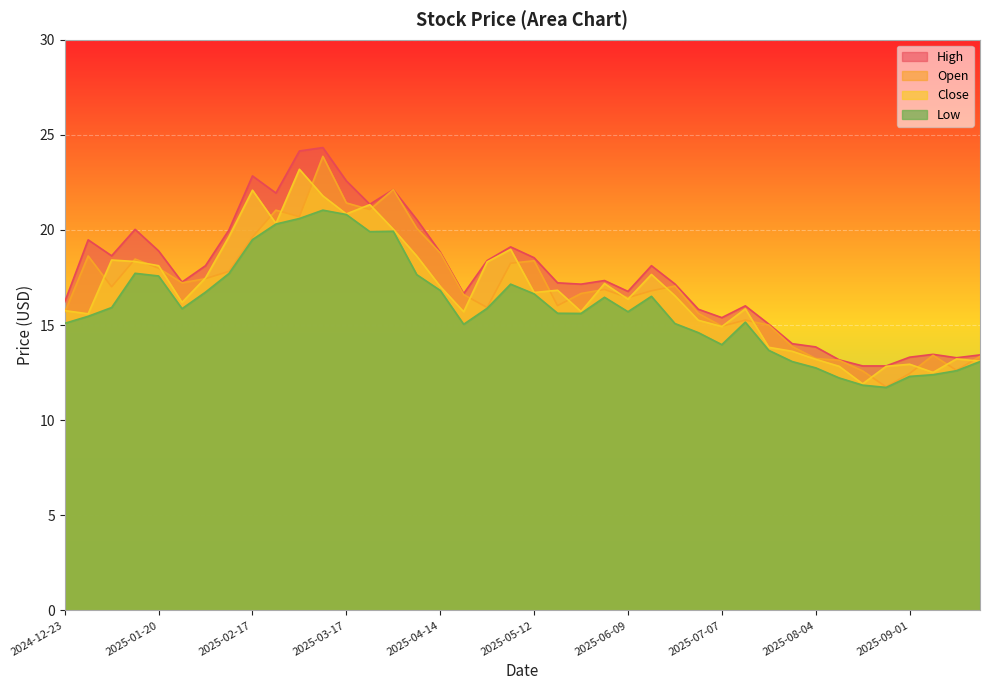

What position from the left is 2025-08-25?

36